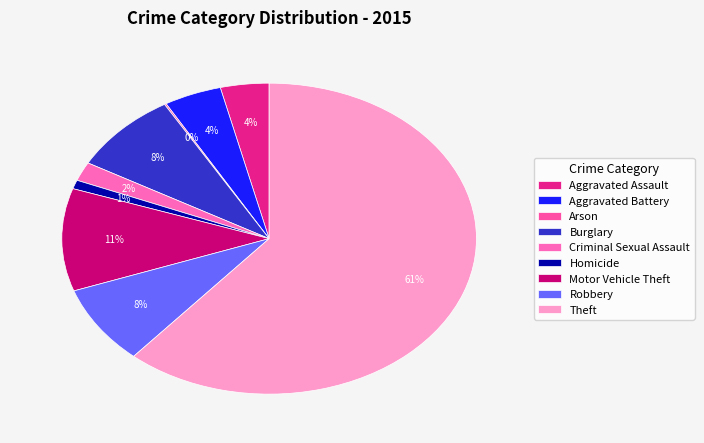

What portion of the pie excludes Robbery?

91.8%